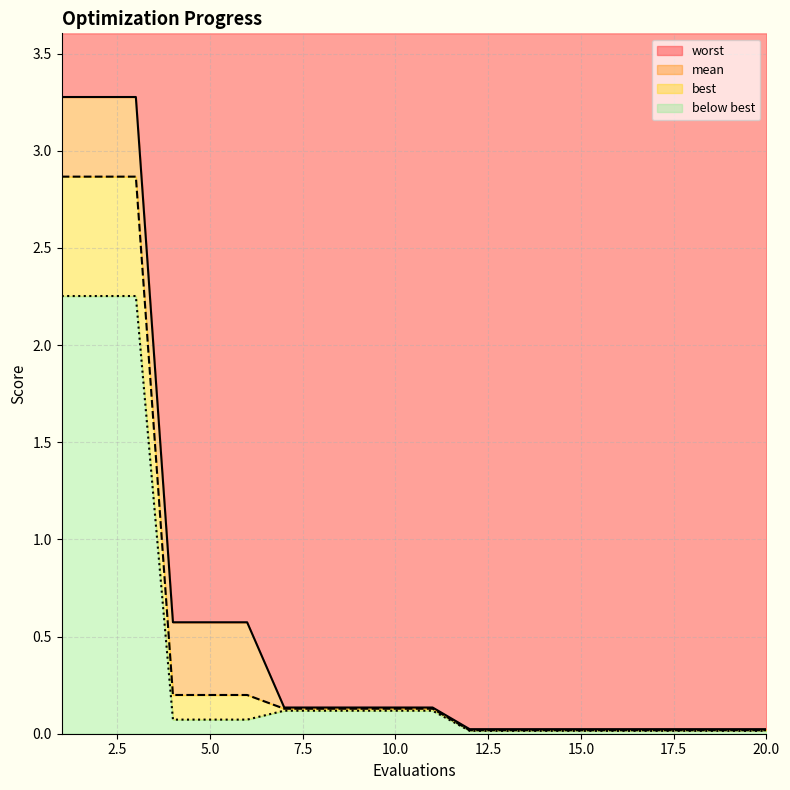

List the labels in order of worst value, largest first.

1, 2, 3, 4, 5, 6, 7, 8, 9, 10, 11, 12, 13, 14, 15, 16, 17, 18, 19, 20